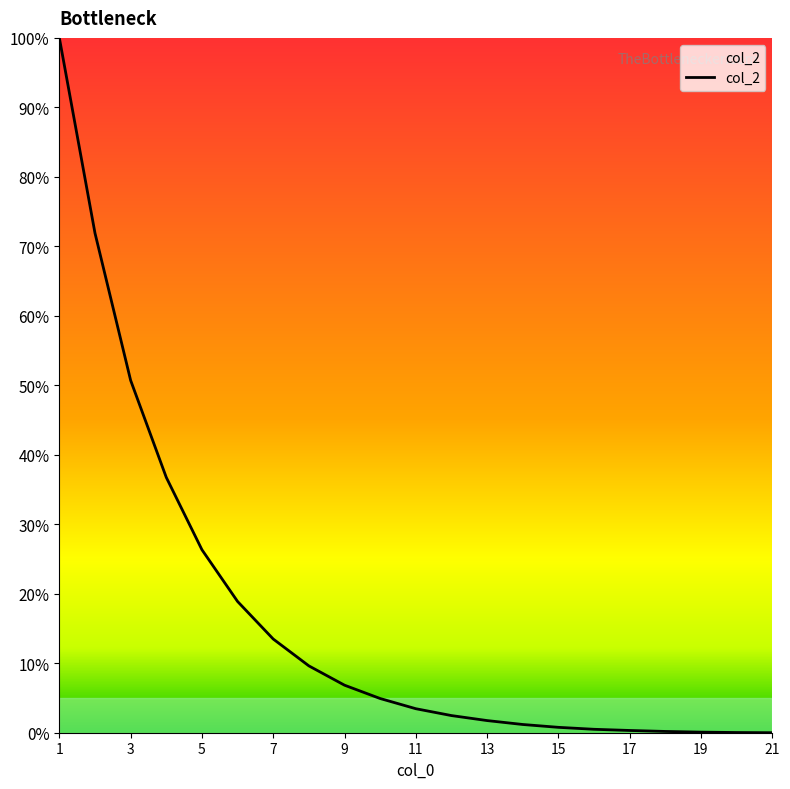

What is the difference between the maximum and minimum values?

100.0